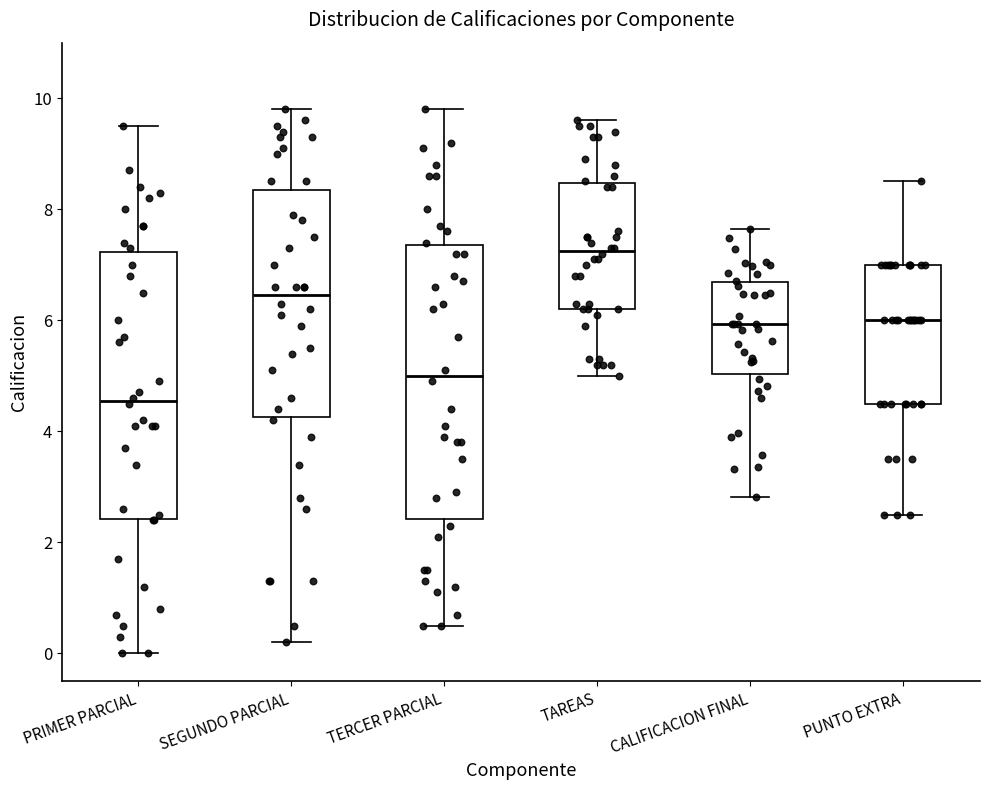

Reading left to right, read every box against the y-axis: the position of its median line, the range the box covers, and the ends of its whiskers. The values are not printed on the chart, so give them approximately, as read against the axis.

PRIMER PARCIAL: median 4.6, box 2.4 to 7.2, whiskers 0.0 to 9.6
SEGUNDO PARCIAL: median 6.4, box 4.2 to 8.4, whiskers 0.2 to 9.8
TERCER PARCIAL: median 5.0, box 2.4 to 7.4, whiskers 0.6 to 9.8
TAREAS: median 7.2, box 6.2 to 8.4, whiskers 5.0 to 9.6
CALIFICACION FINAL: median 6.0, box 5.0 to 6.6, whiskers 2.8 to 7.6
PUNTO EXTRA: median 6.0, box 4.6 to 7.0, whiskers 2.6 to 8.6